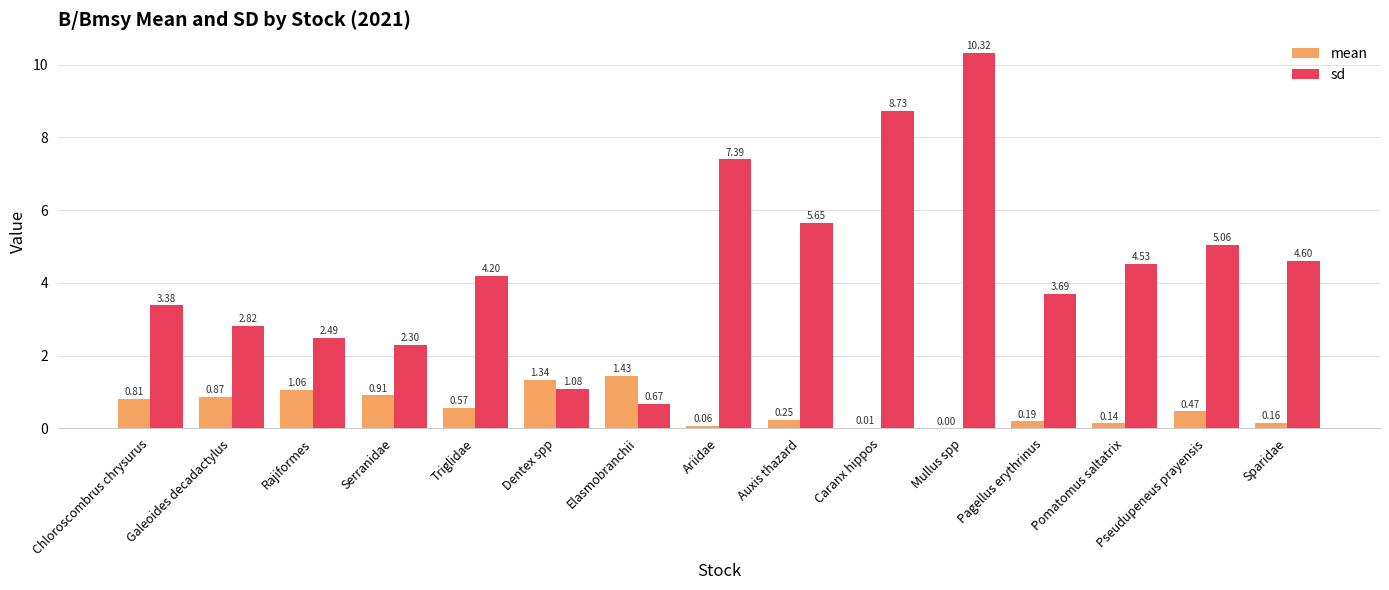

Between Triglidae and Dentex spp, which series saw the biggest shift?

sd